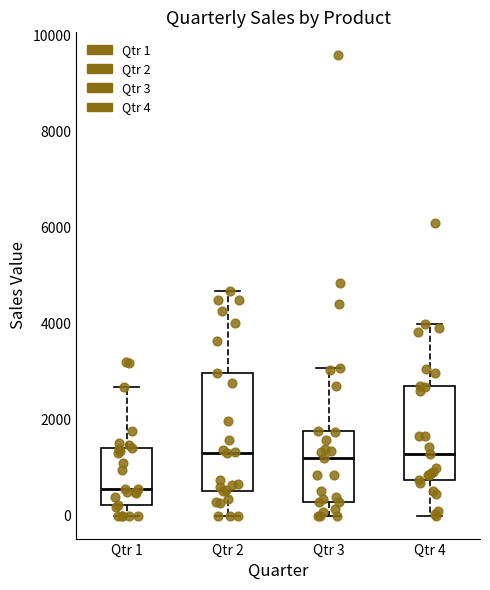

Comparing the boxes themselves (not the whiskers), which one is the tallest?

Qtr 2